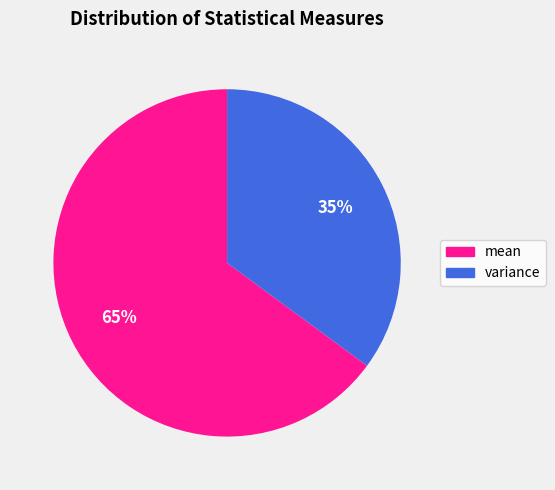

To the nearest percent, what is the average slice percentage?

50%